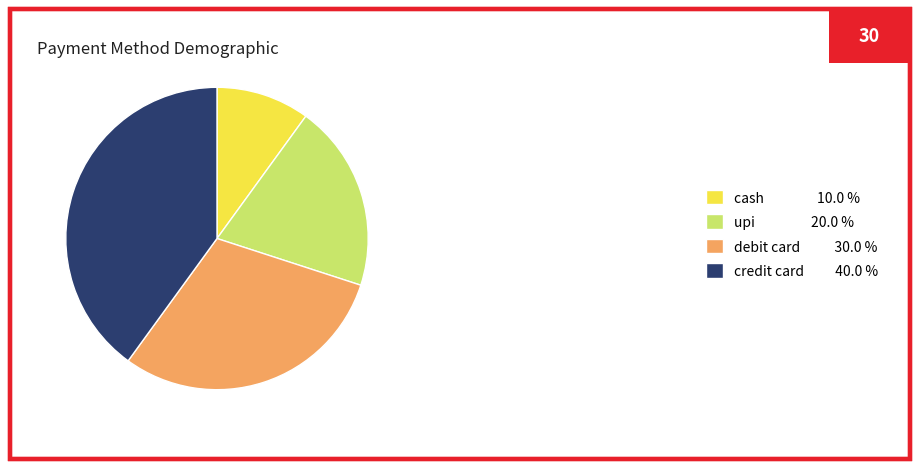

How many segments does this pie chart have?

4